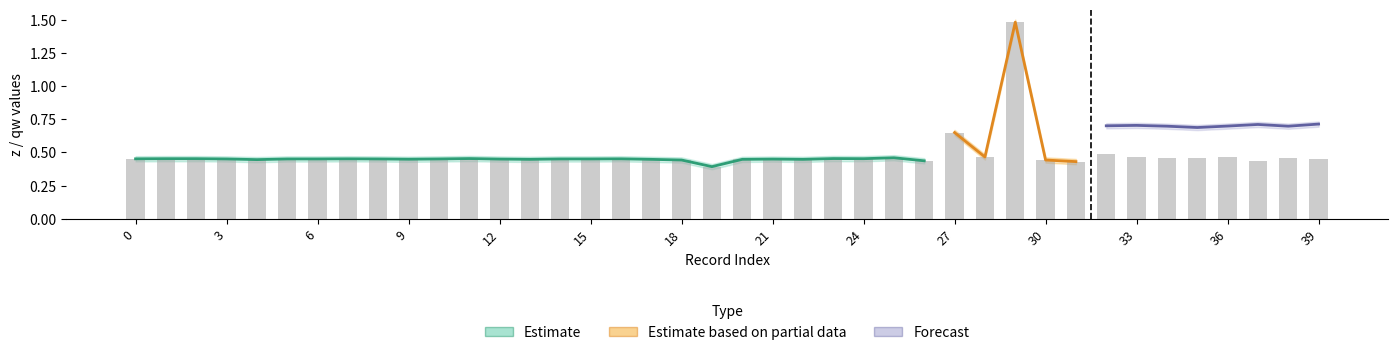

What is the average value of the z_upper series?

0.5